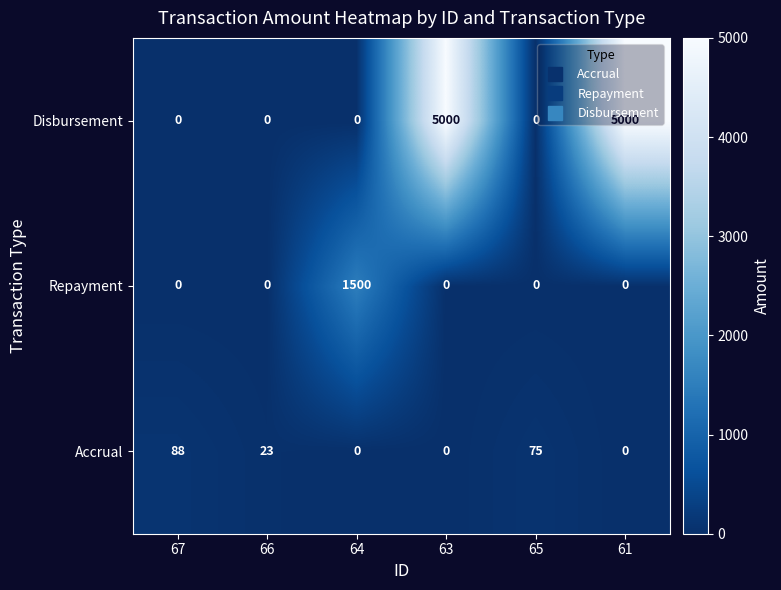

What is the total value across all series at 61?

5000